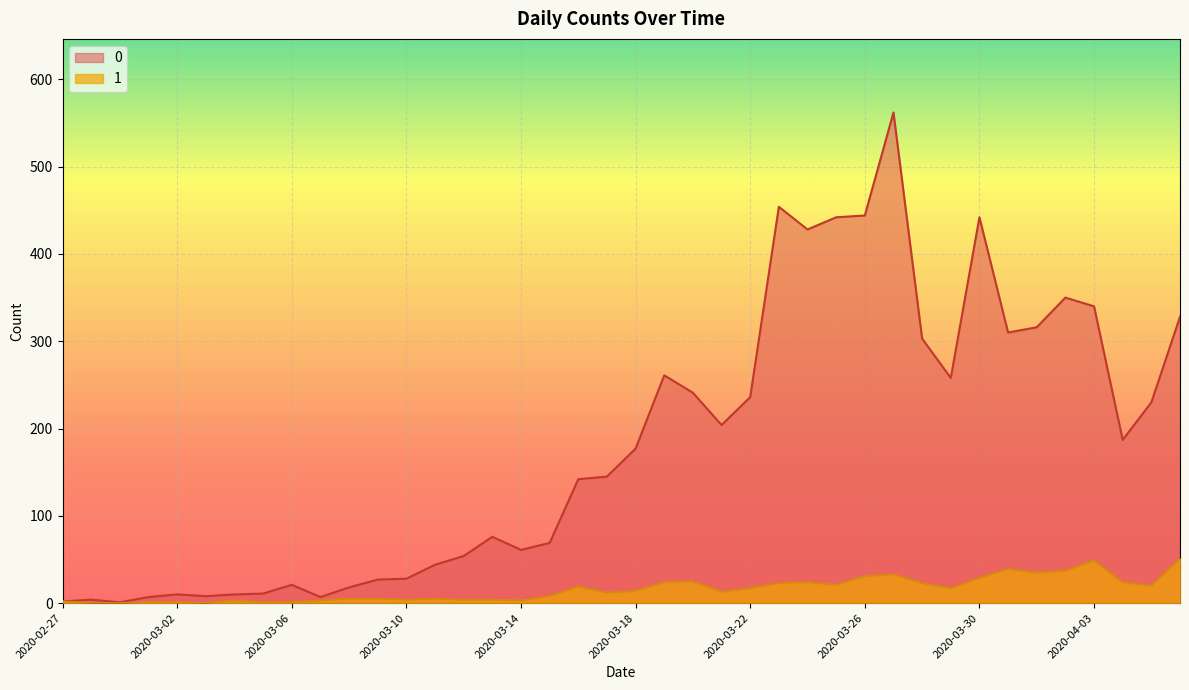

Is the value of 1 at 2020-03-01 greater than the value of 0 at 2020-04-01?

No